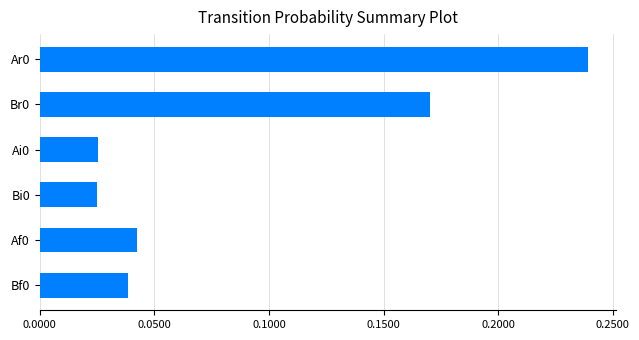

What position from the bottom is Ar0?

6